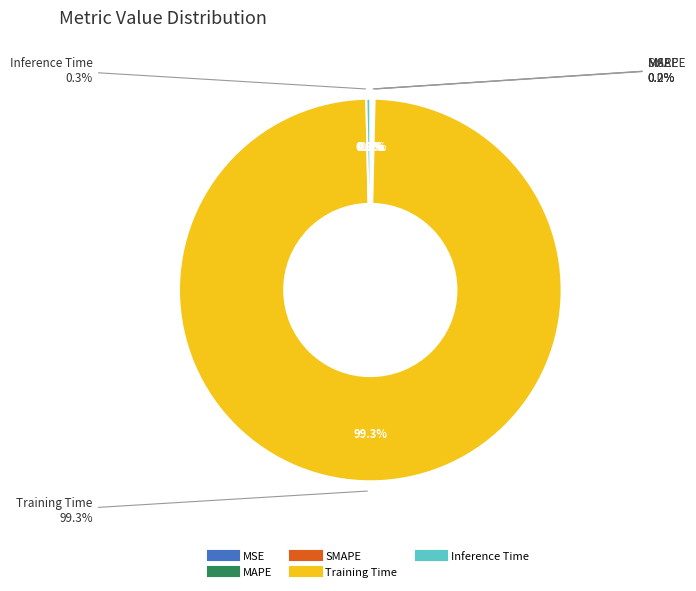

True or false: Inference Time accounts for 8% of the total.

False